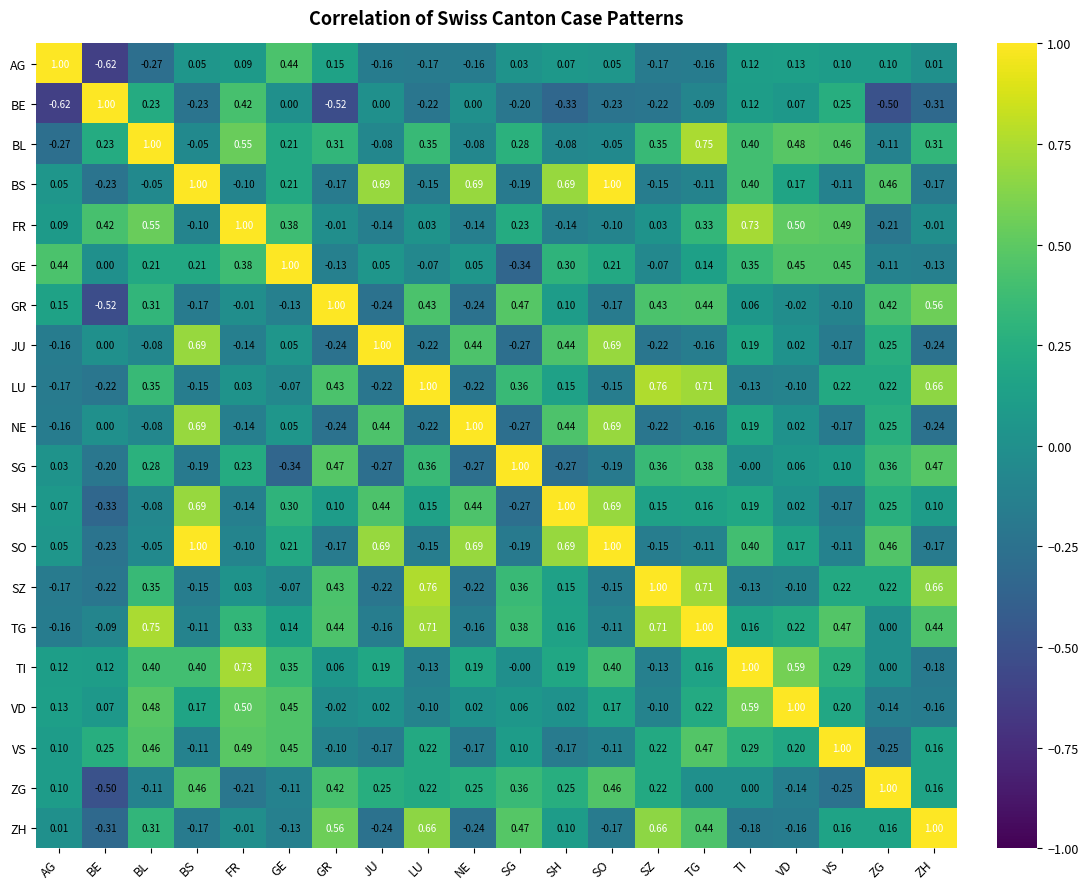

Which category has the lowest value in the BL series?

AG